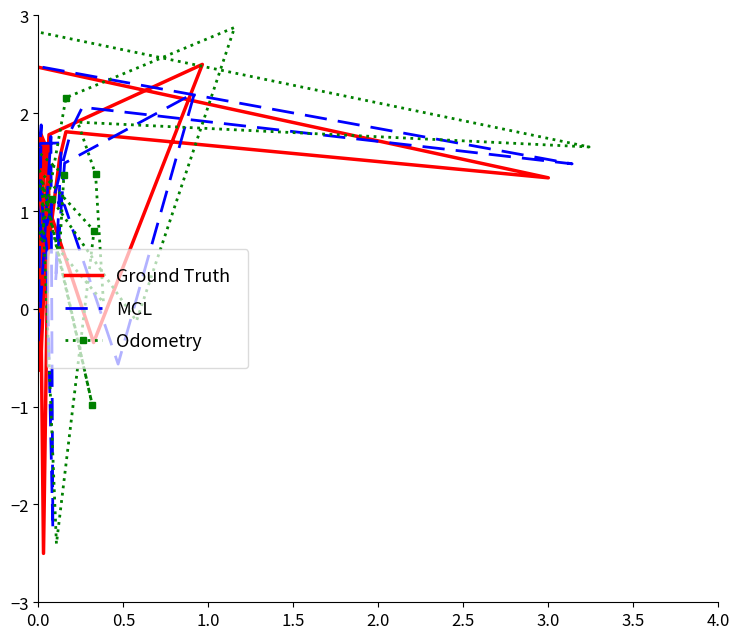

In Ground Truth, how many points are higher than both neighbors (excluding endpoints)?

6